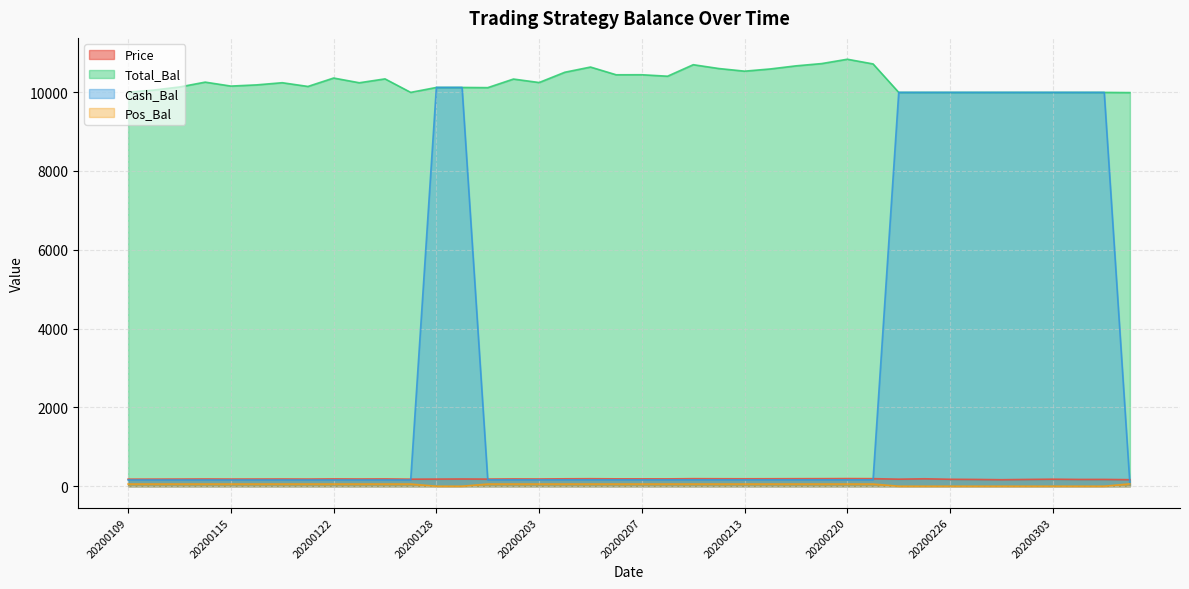

At which category is the sum across all series the highest?

20200129